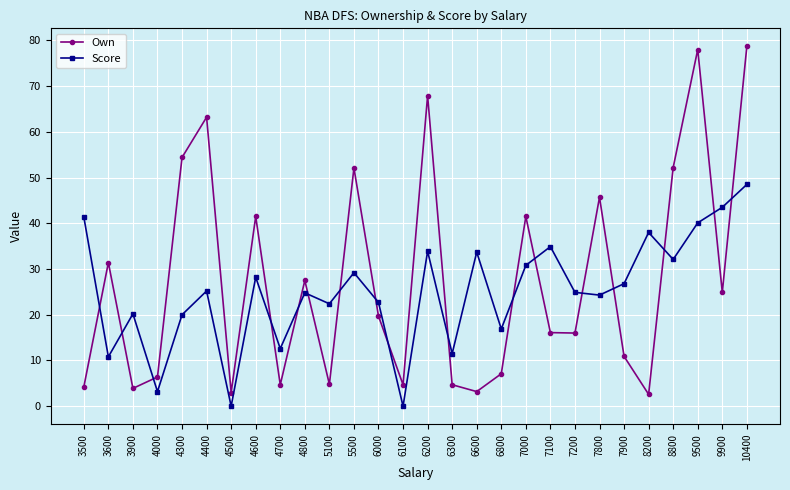

At 9900, list the series in order from largest to smallest.

Score, Own